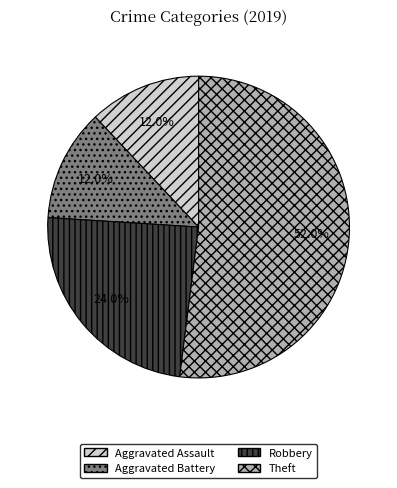

To the nearest percent, what is the combined percentage of Theft and Aggravated Battery?

64%